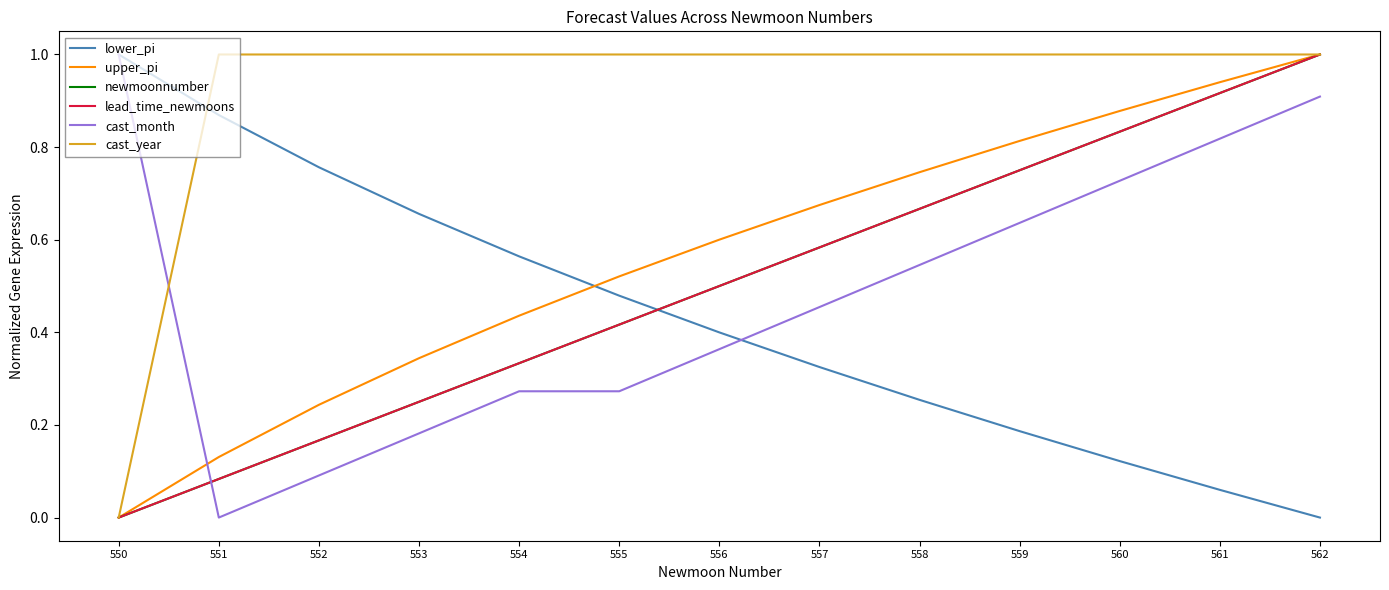

Reading left to right, extract all data points from this chart.

lower_pi: 1.0	0.9	0.8	0.7	0.6	0.5	0.4	0.3	0.3	0.2	0.1	0.1	0.0
upper_pi: 0.0	0.1	0.2	0.3	0.4	0.5	0.6	0.7	0.7	0.8	0.9	0.9	1.0
newmoonnumber: 0.0	0.1	0.2	0.2	0.3	0.4	0.5	0.6	0.7	0.8	0.8	0.9	1.0
lead_time_newmoons: 0.0	0.1	0.2	0.2	0.3	0.4	0.5	0.6	0.7	0.8	0.8	0.9	1.0
cast_month: 1.0	0.0	0.1	0.2	0.3	0.3	0.4	0.5	0.5	0.6	0.7	0.8	0.9
cast_year: 0.0	1.0	1.0	1.0	1.0	1.0	1.0	1.0	1.0	1.0	1.0	1.0	1.0